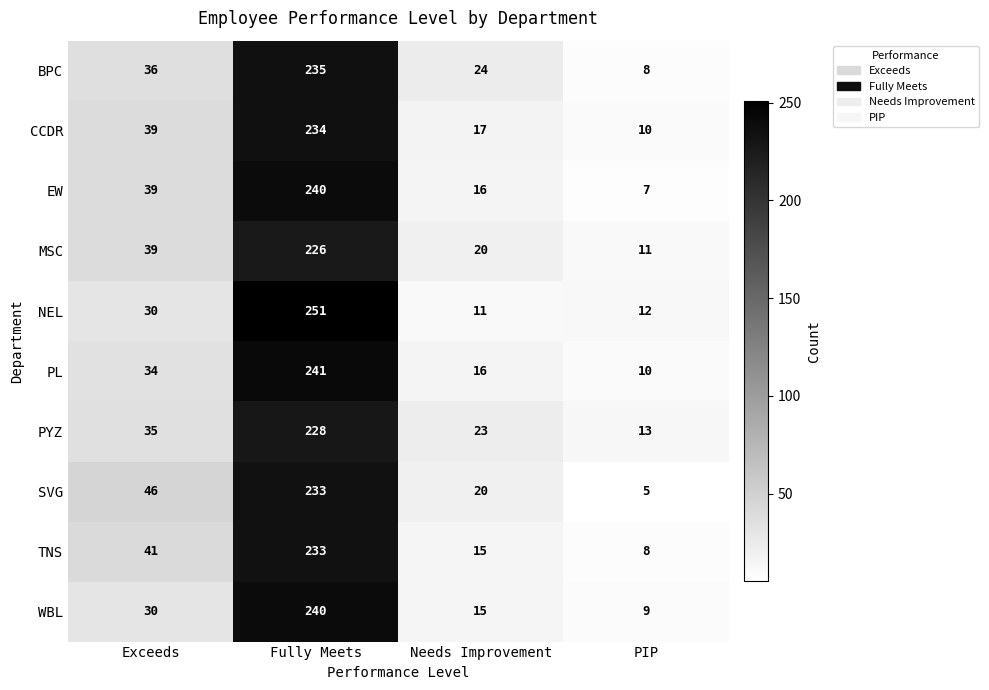

True or false: WBL has a value of 30 at Exceeds.

True